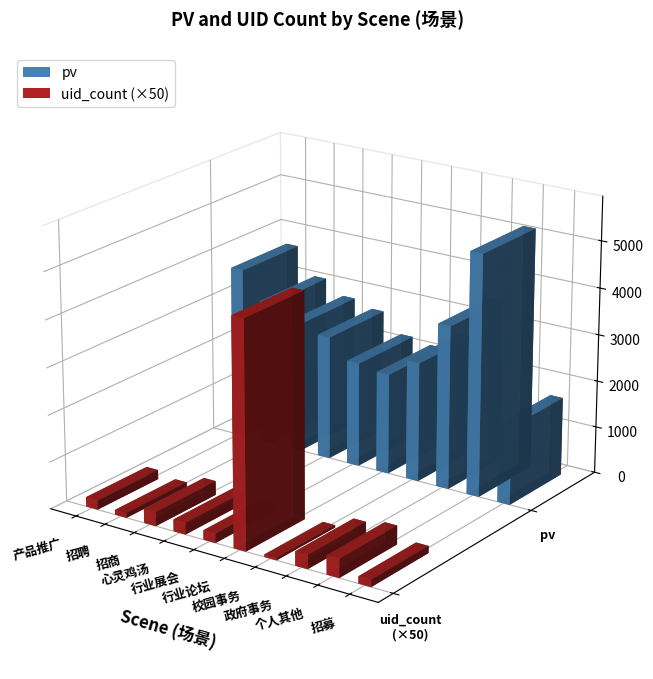

True or false: uid_count has a value of 0 at 校园事务.

False